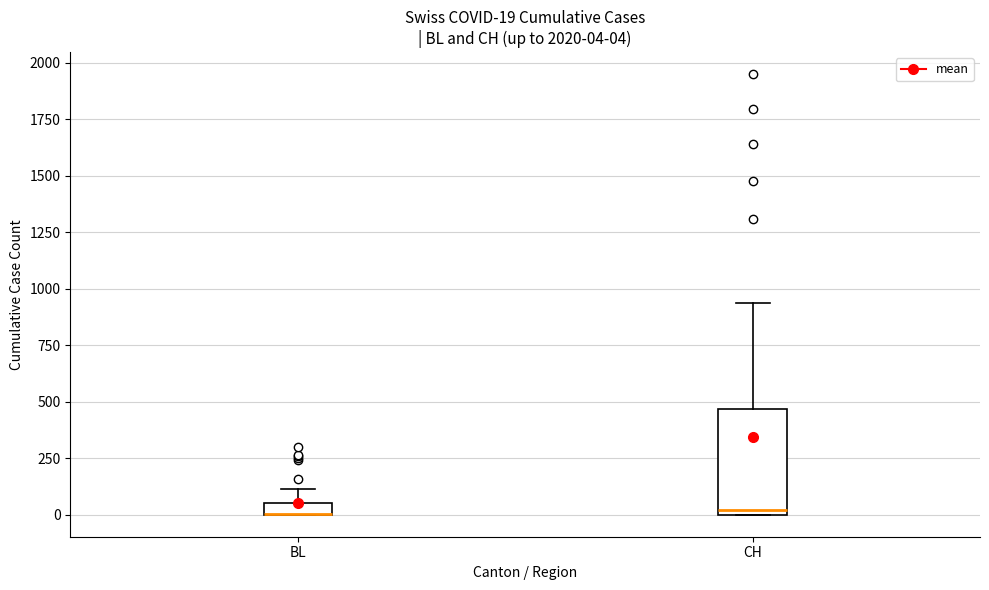

Comparing the boxes themselves (not the whiskers), which one is the tallest?

CH